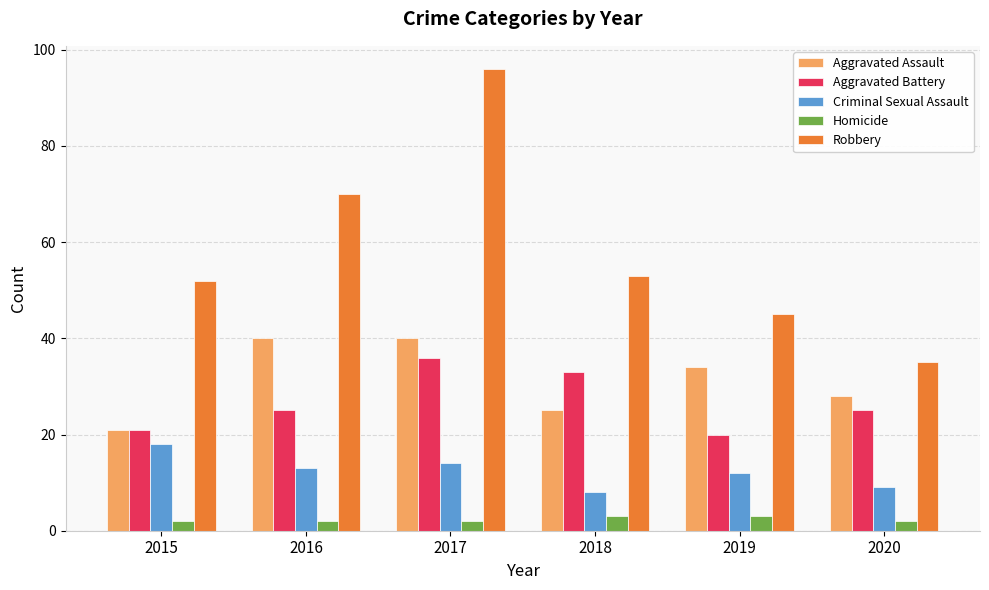

Reading left to right, list all the values displayed in this chart.

Aggravated Assault: 21	40	40	25	34	28
Aggravated Battery: 21	25	36	33	20	25
Criminal Sexual Assault: 18	13	14	8	12	9
Homicide: 2	2	2	3	3	2
Robbery: 52	70	96	53	45	35